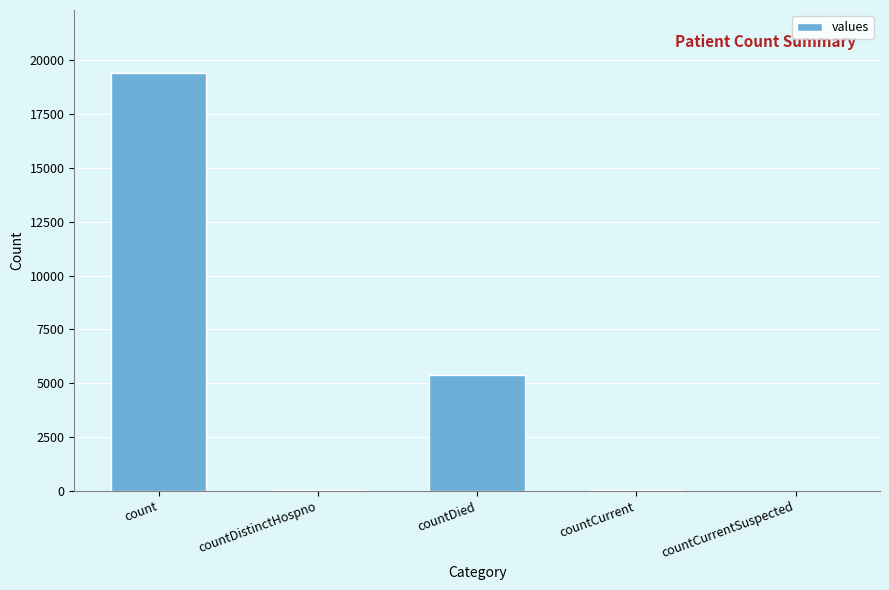

Between countCurrent and countDied, which is larger?

countDied